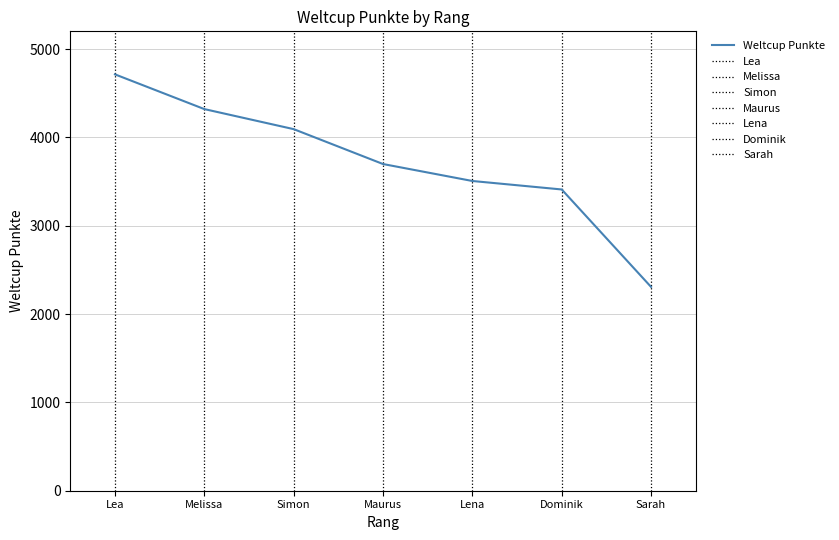

What is the difference between the second highest and second lowest values?

910